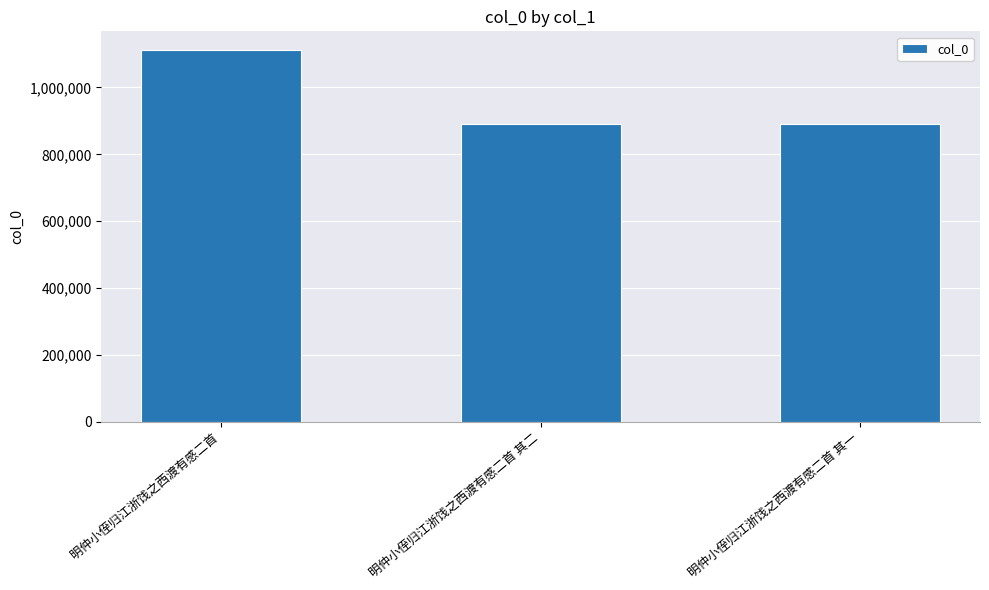

Between 明仲小侄归江浙饯之西渡有感二首 其一 and 明仲小侄归江浙饯之西渡有感二首, which is larger?

明仲小侄归江浙饯之西渡有感二首